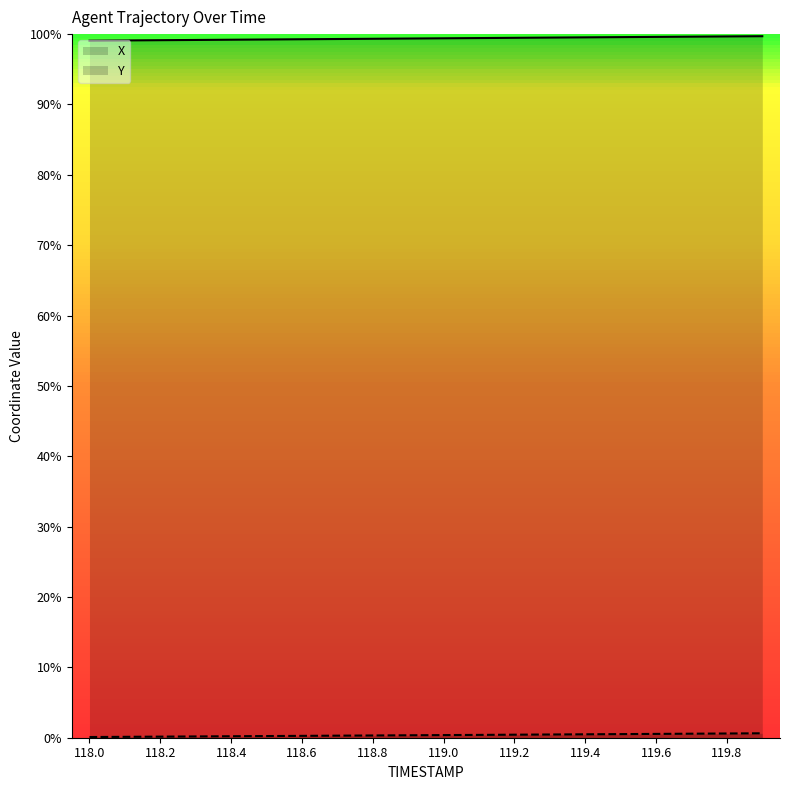

How many data points in Y are above 727?

10